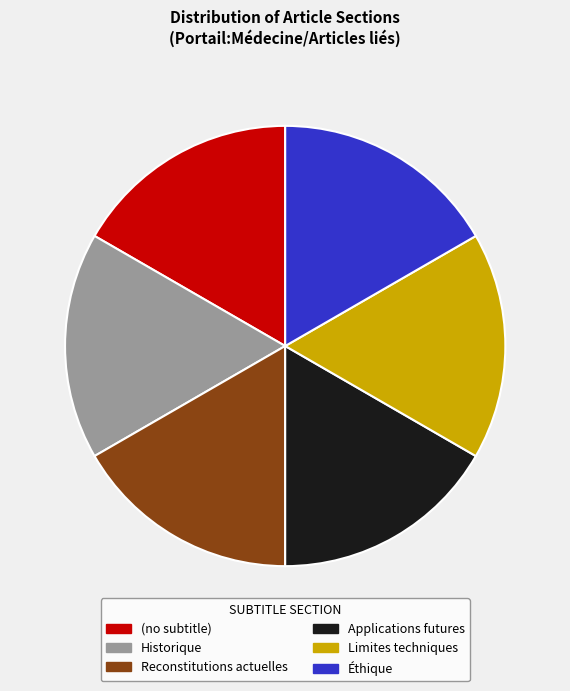

To the nearest percent, what is the average slice percentage?

17%